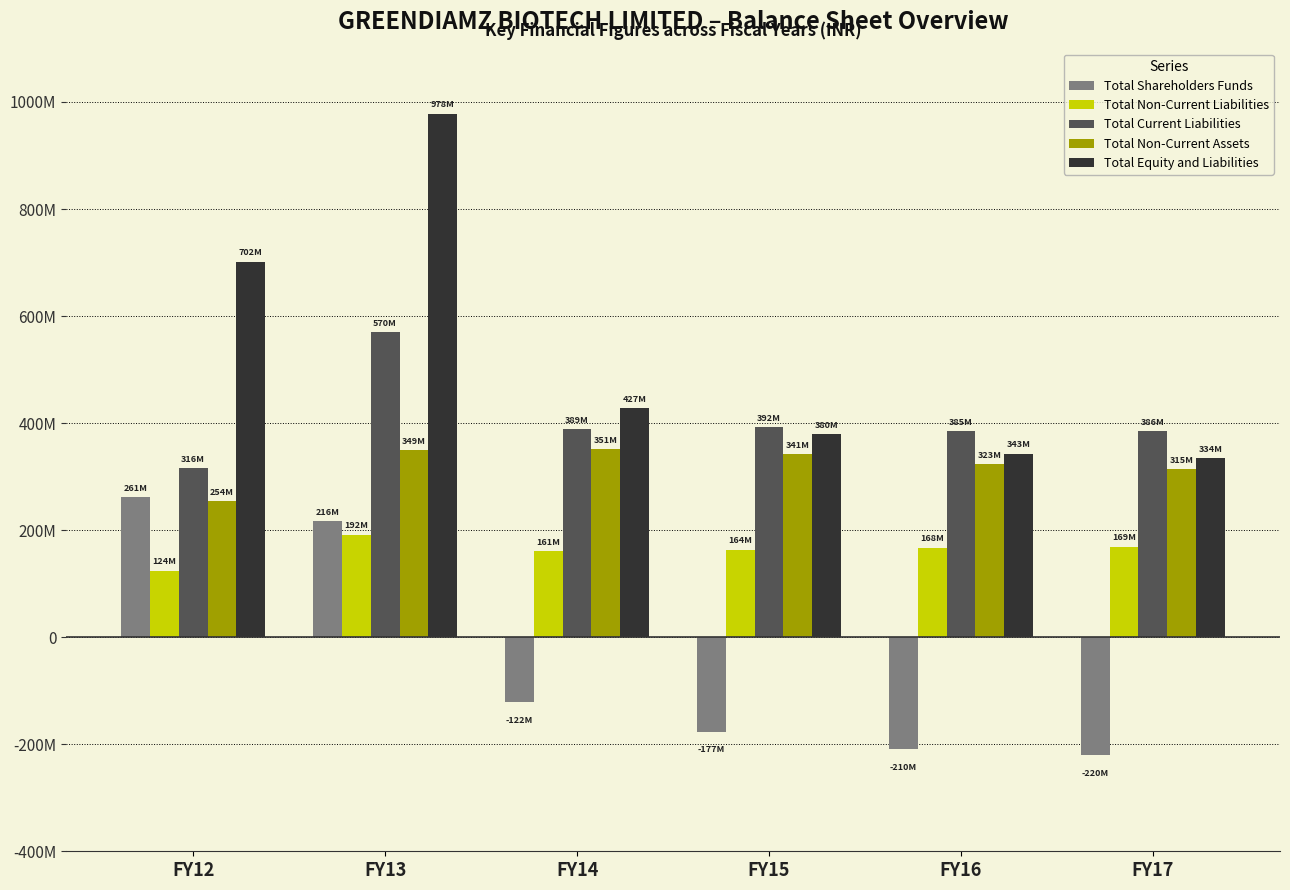

Which series has the largest total across all categories?

Total Equity and Liabilities